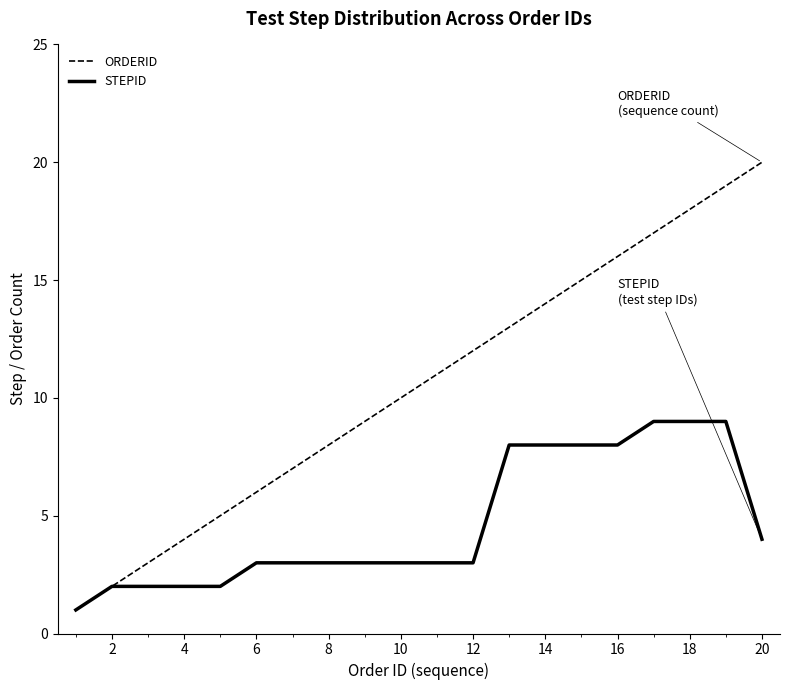

Which series has the largest total across all categories?

ORDERID